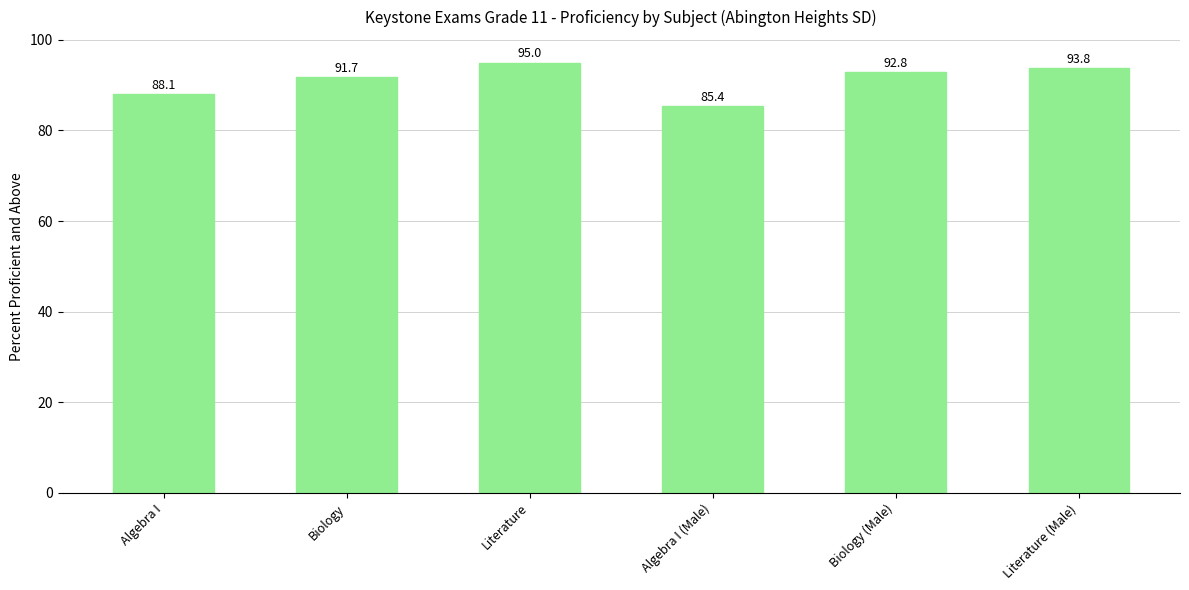

True or false: the data shows 92.8 at Biology (Male).

True